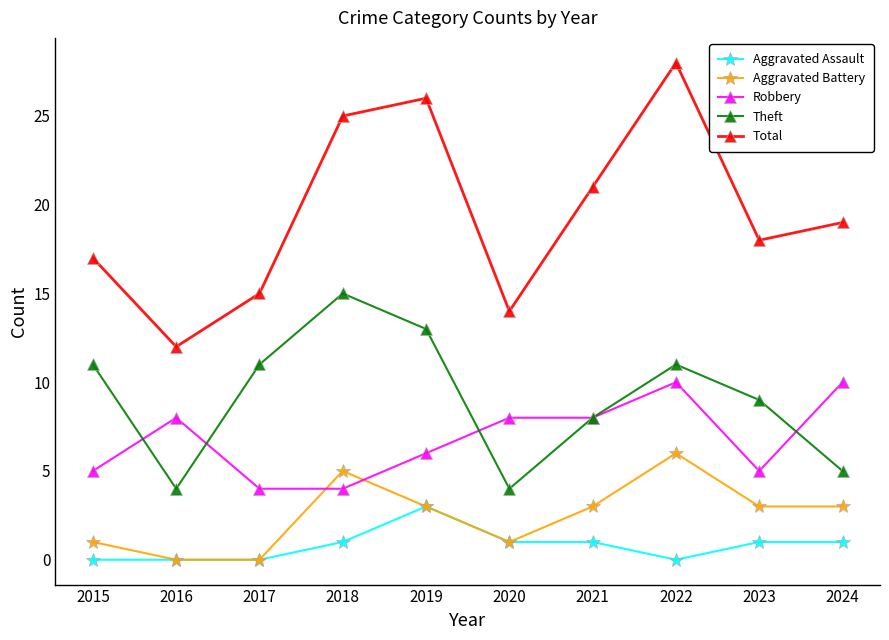

Between which two adjacent categories do Robbery and Aggravated Battery first intersect?

2017 and 2018